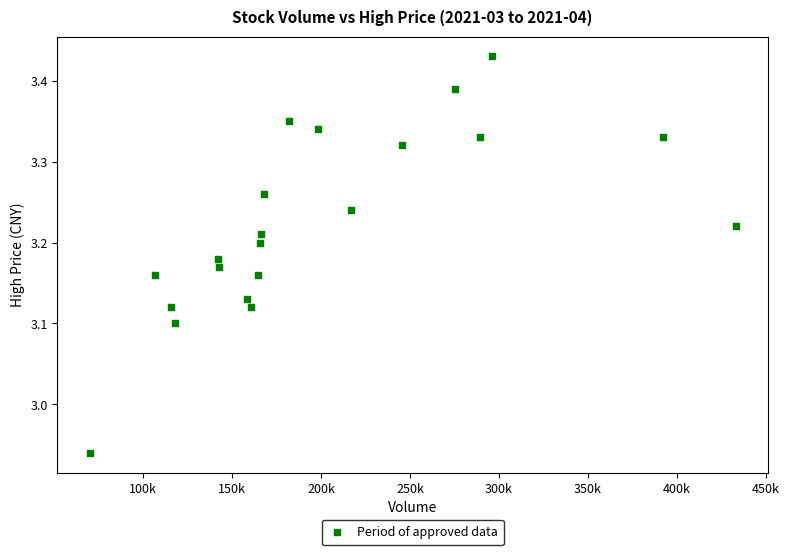

What is the range of Y values (max minus min)?

0.5